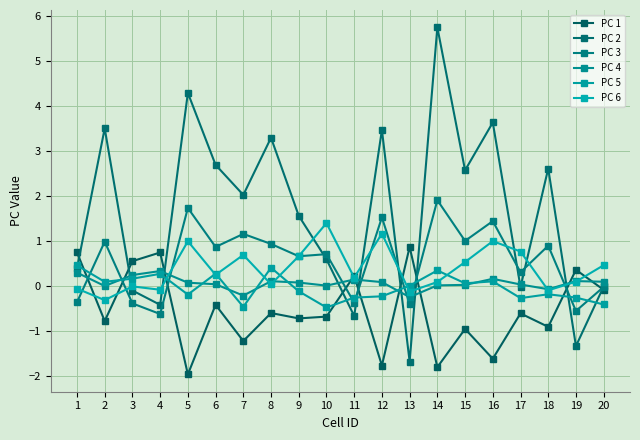

Which series has the largest total across all categories?

PC 2